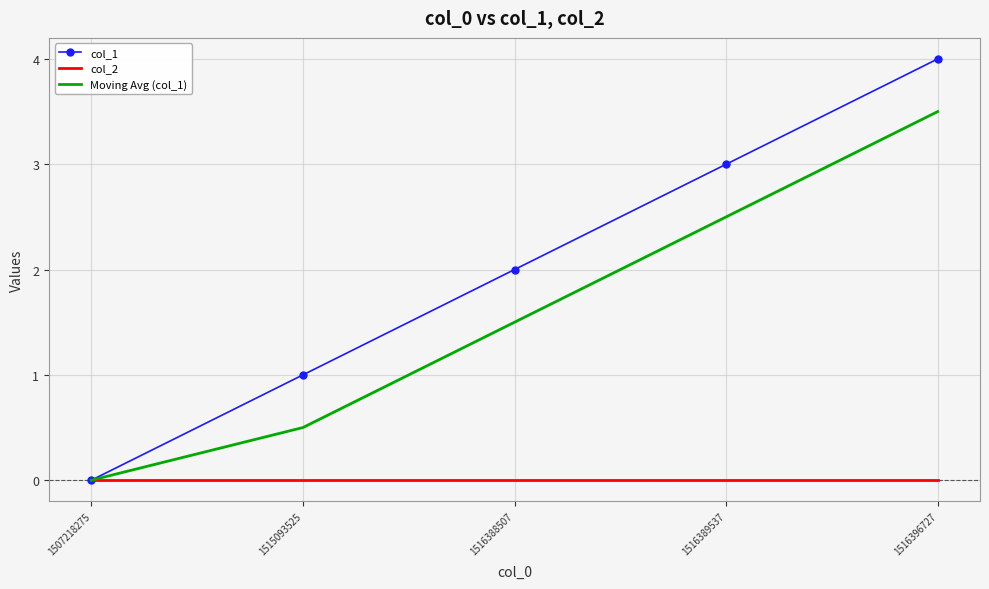

At 1515093525, list the series in order from smallest to largest.

col_2, Moving Avg (col_1), col_1